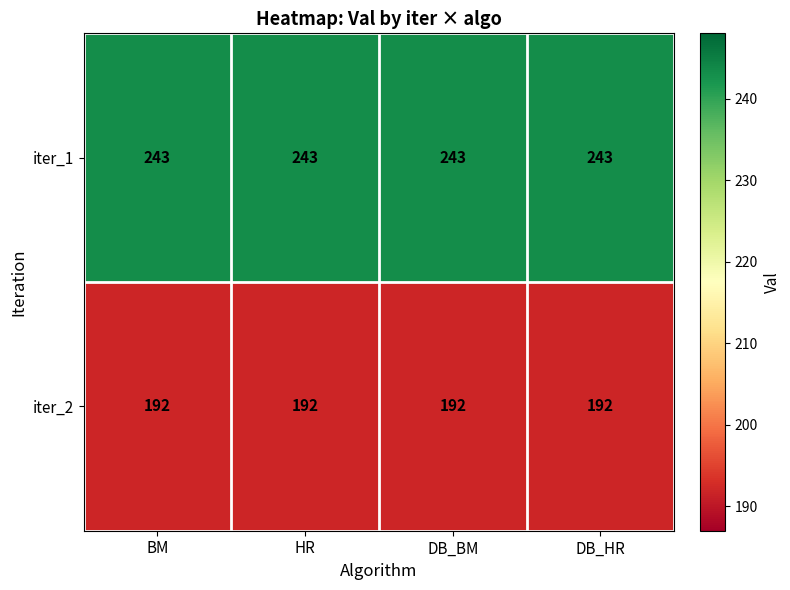

Is it true that iter_2 equals 192 at DB_HR?

True